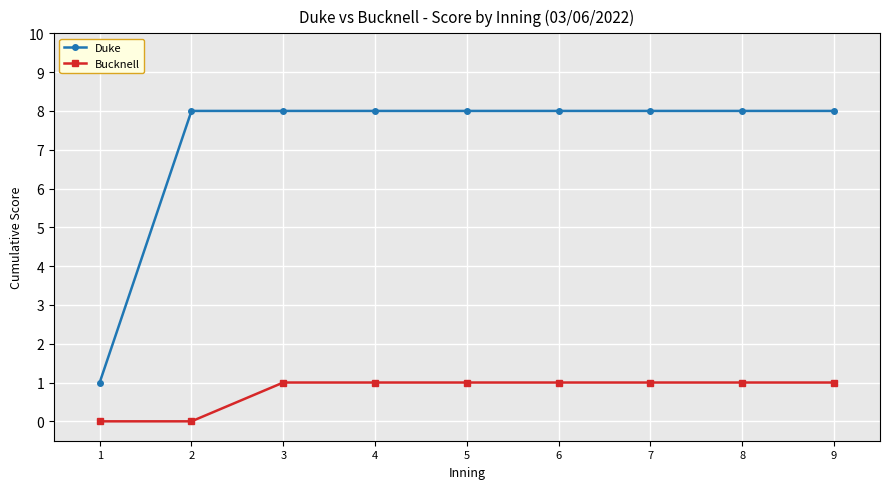

True or false: Duke has a value of 8 at 6.

True